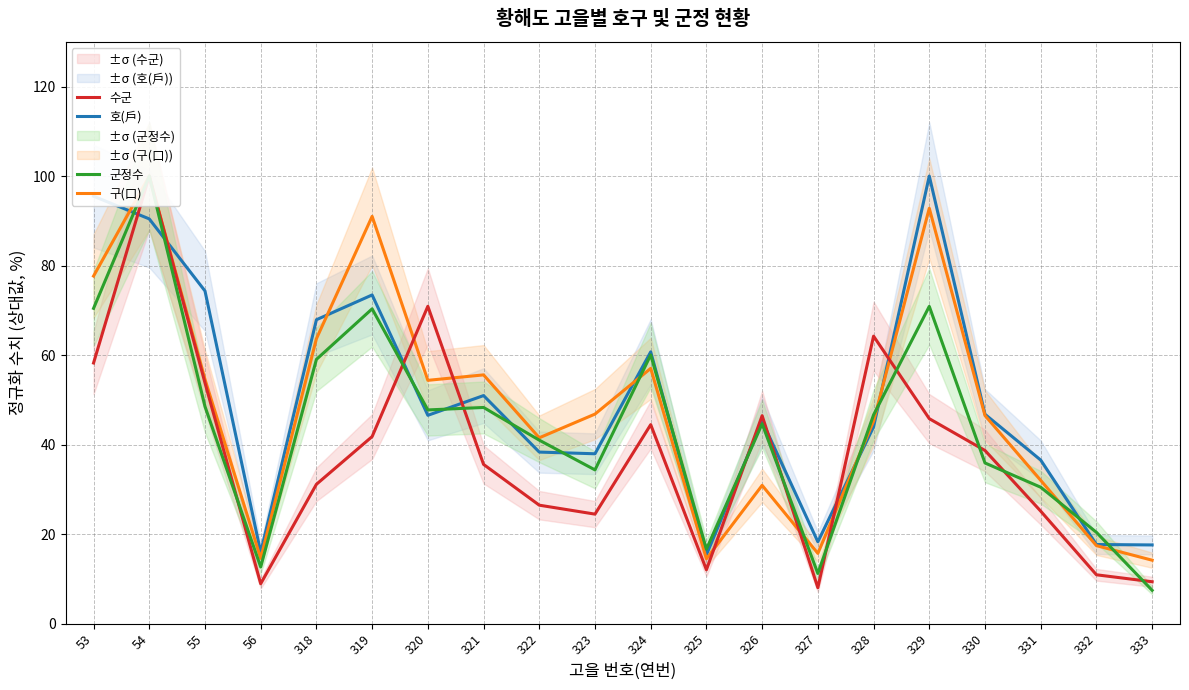

Reading left to right, what are all the values shown in this chart?

호(戶): 95.5	90.4	74.3	15.9	67.9	73.4	46.5	50.9	38.3	37.9	60.7	15.4	45.3	18.3	43.9	100.0	46.8	36.5	17.7	17.6
구(口): 77.6	100.0	54.6	14.6	63.6	91.0	54.3	55.6	41.5	46.8	57.0	14.5	30.9	15.7	45.2	92.8	46.5	32.0	17.4	14.1
수군: 58.2	100.0	53.8	8.9	31.1	41.8	70.9	35.6	26.4	24.4	44.4	12.0	46.4	8.0	64.2	45.8	38.7	25.1	10.9	9.3
군정수: 70.4	100.0	48.5	12.6	59.0	70.3	47.7	48.3	41.0	34.3	60.0	16.6	44.6	11.2	46.6	70.9	35.9	30.5	20.4	7.4